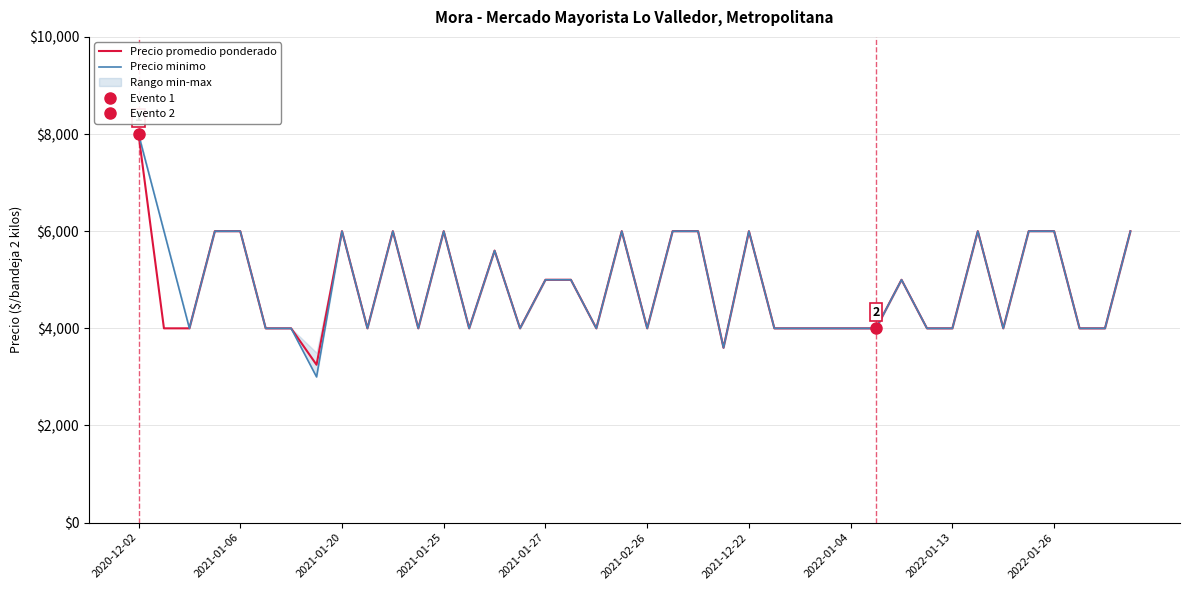

Which category has the highest value in the Precio minimo series?

2020-12-02